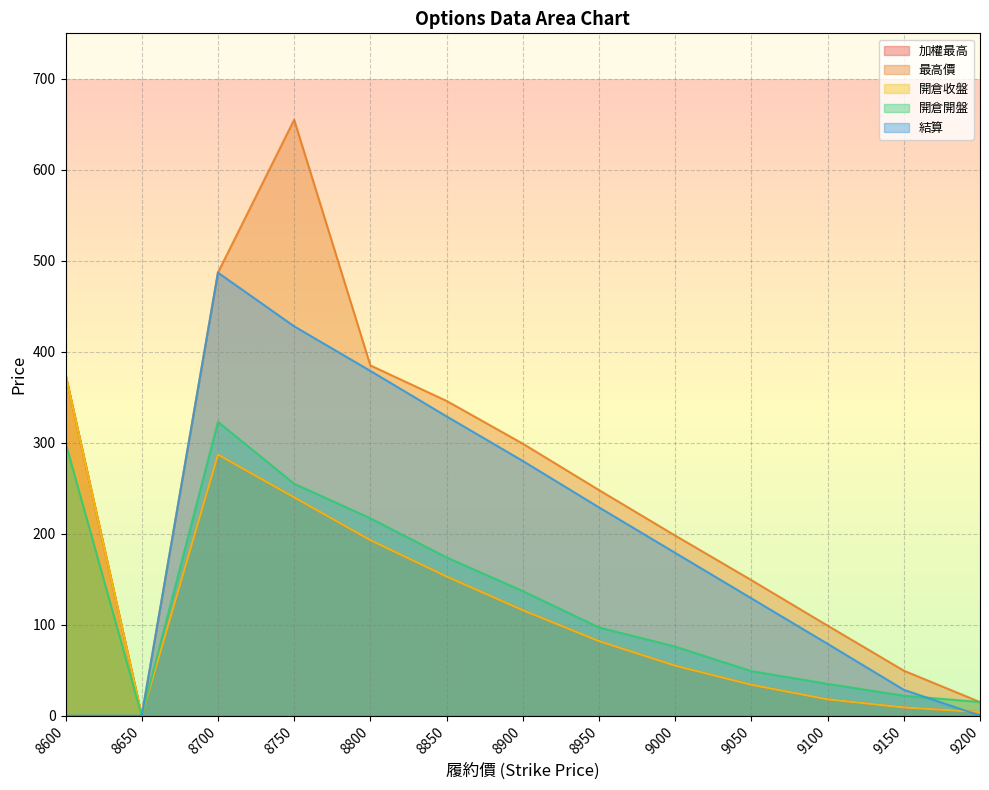

How many interior local valleys does the 開倉收盤 series have?

1